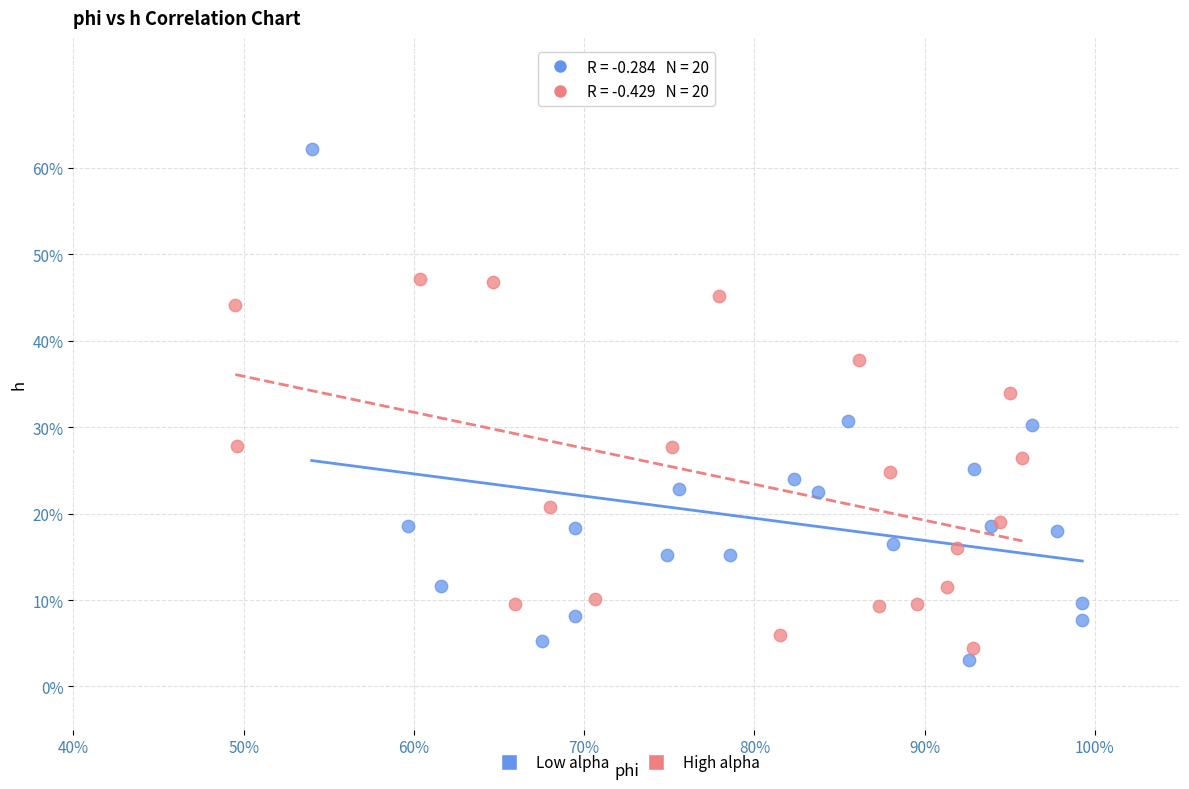

What are all the series names shown in the legend?

Low alpha, High alpha